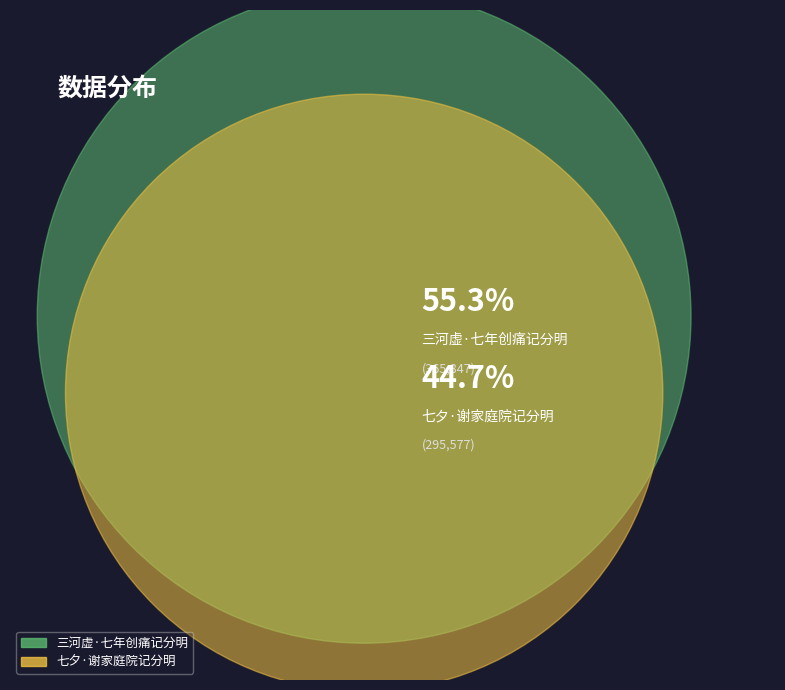

To the nearest percent, what portion does 七夕·谢家庭院记分明 represent?

45%